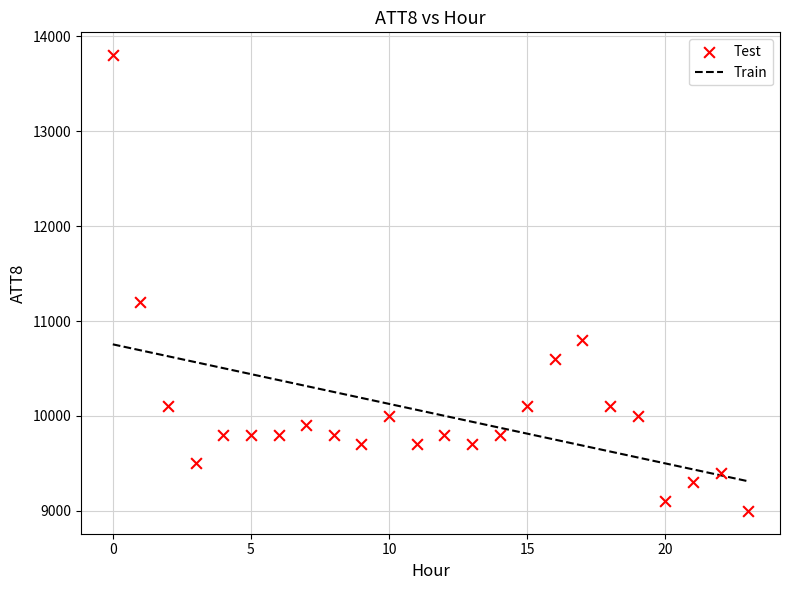

What Y value in the scatter plot is closest to 11400?

11200